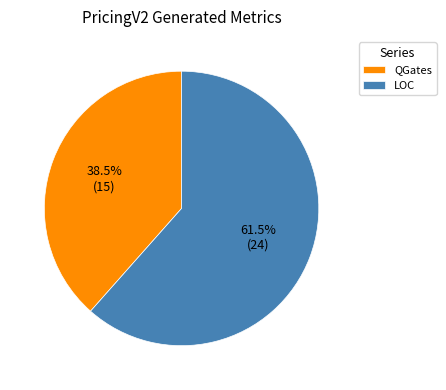

Does LOC account for over 50% of the chart?

Yes